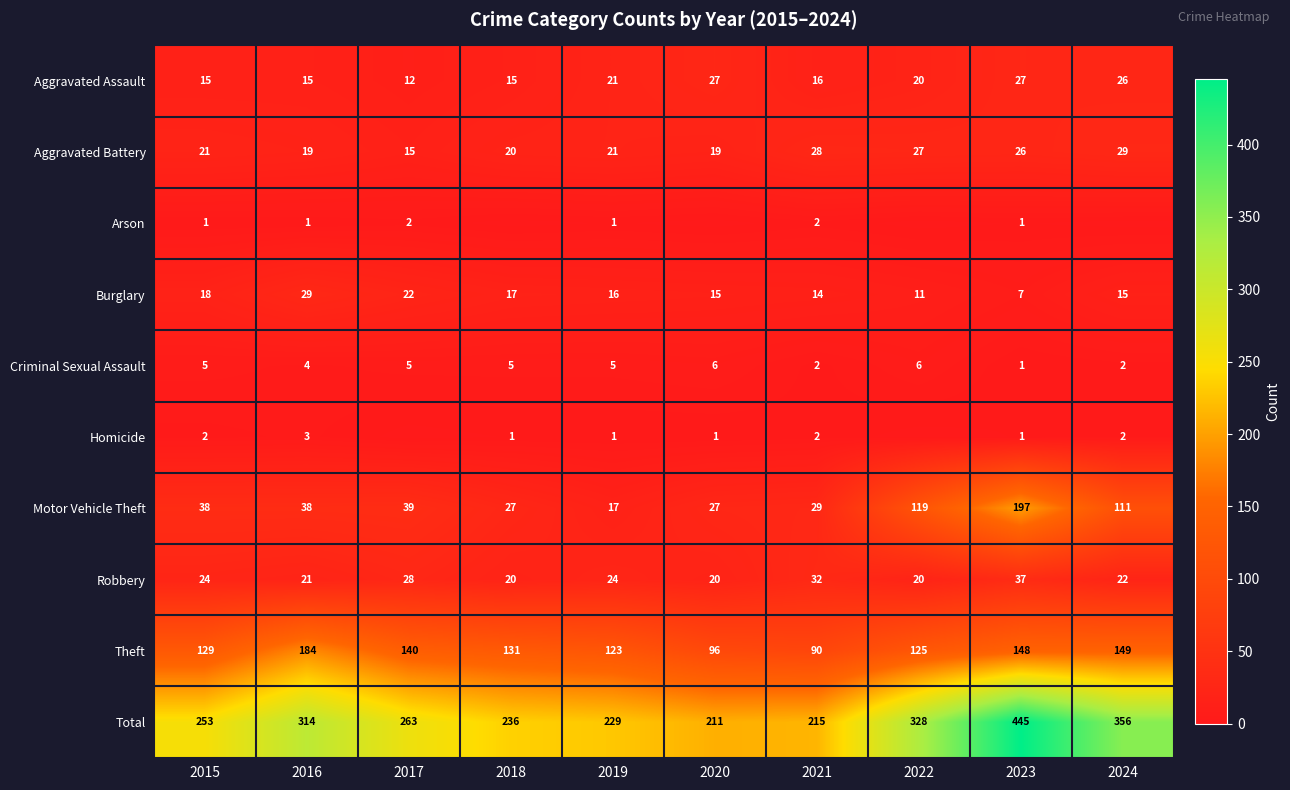

What is the difference between the highest and lowest values at 2016?

313